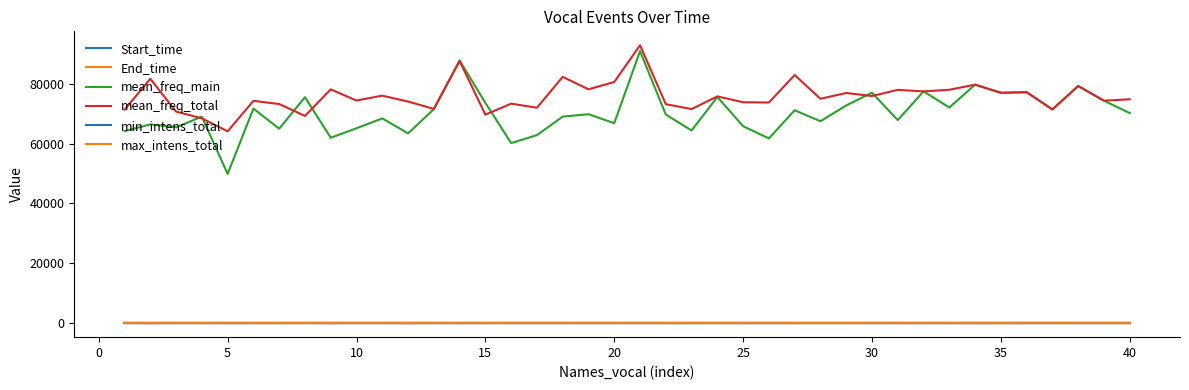

How many lines are shown in the chart?

6